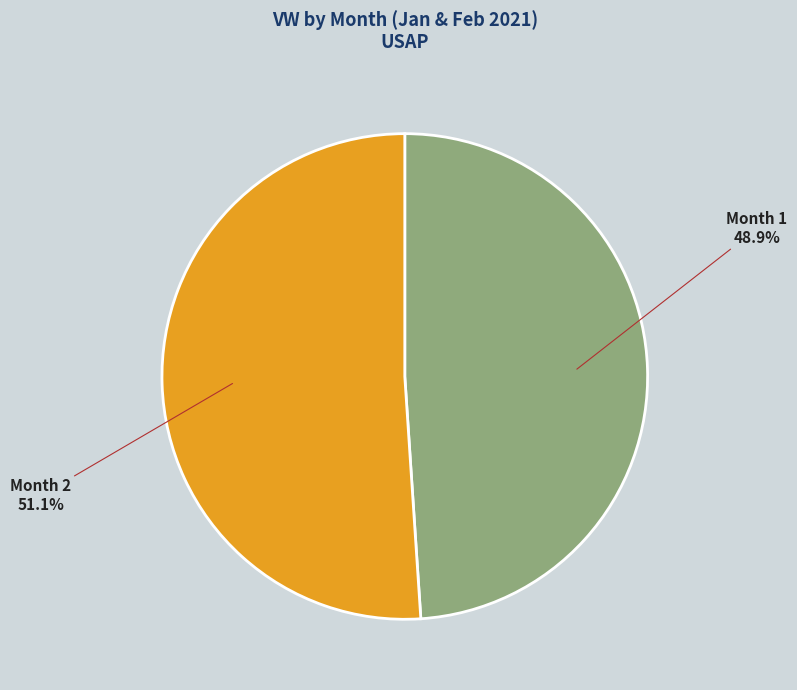

Count the number of slices in the pie.

2